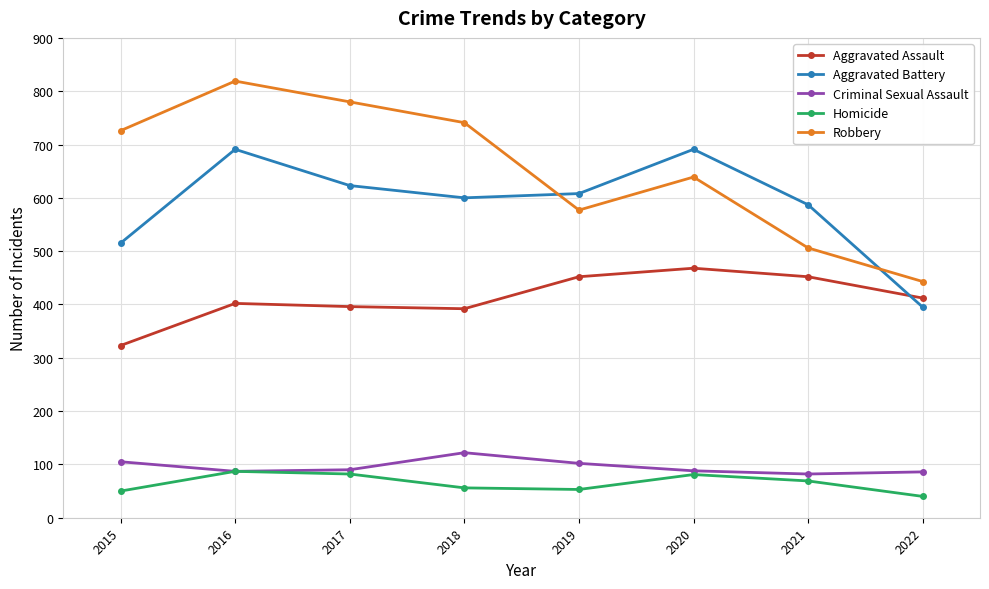

How many data points in Robbery are less than 726?

4